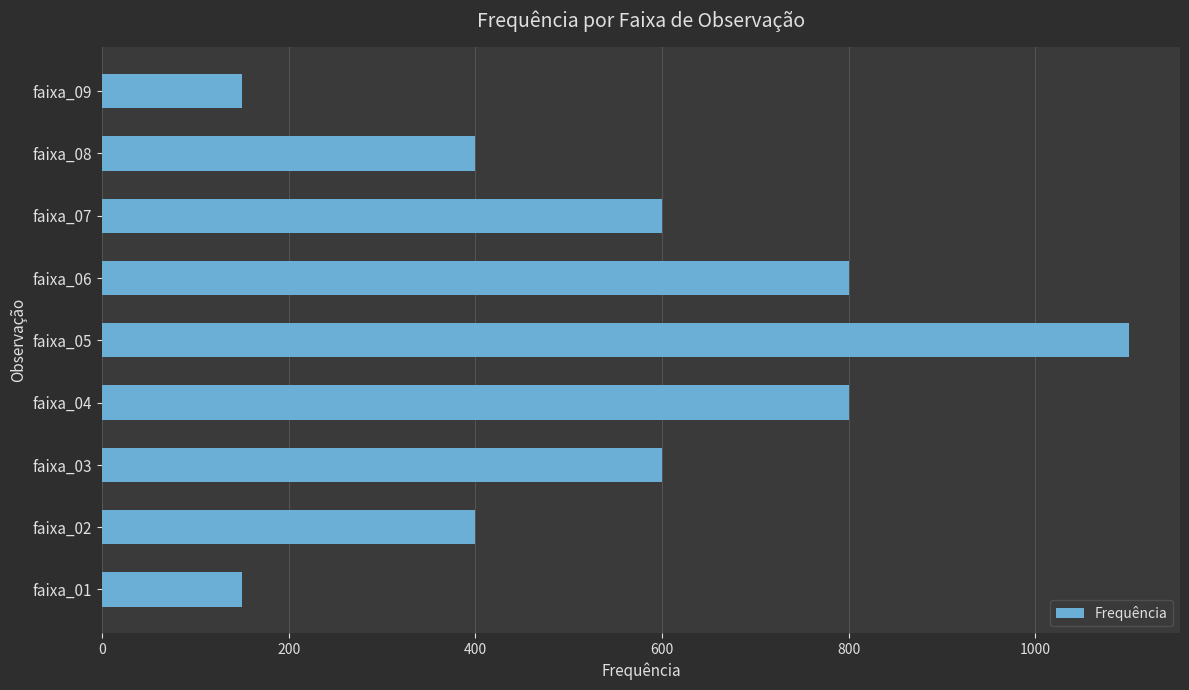

The value at faixa_01 is 201. True or false?

False